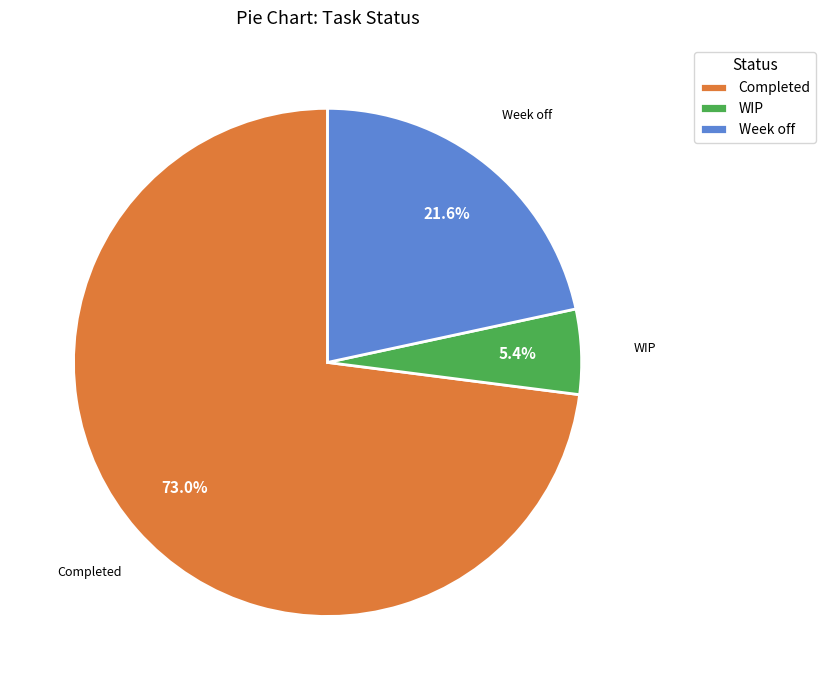

Approximately how many times larger is the value at Week off compared to Completed?

0.3